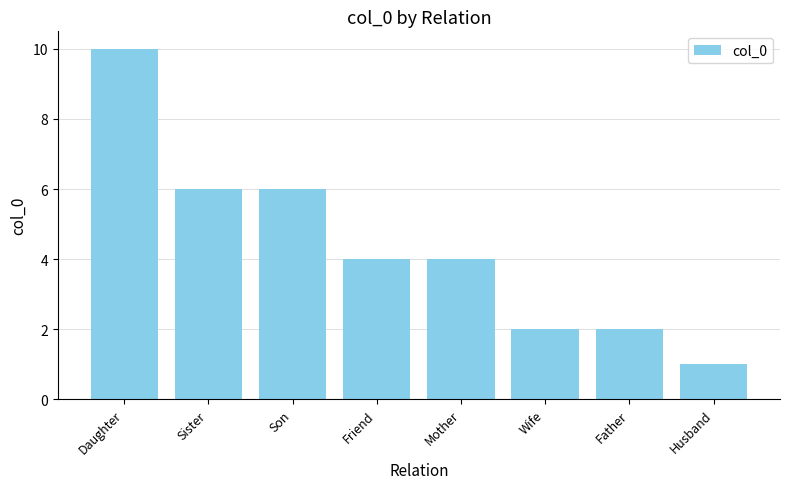

Are the bars horizontal?

No